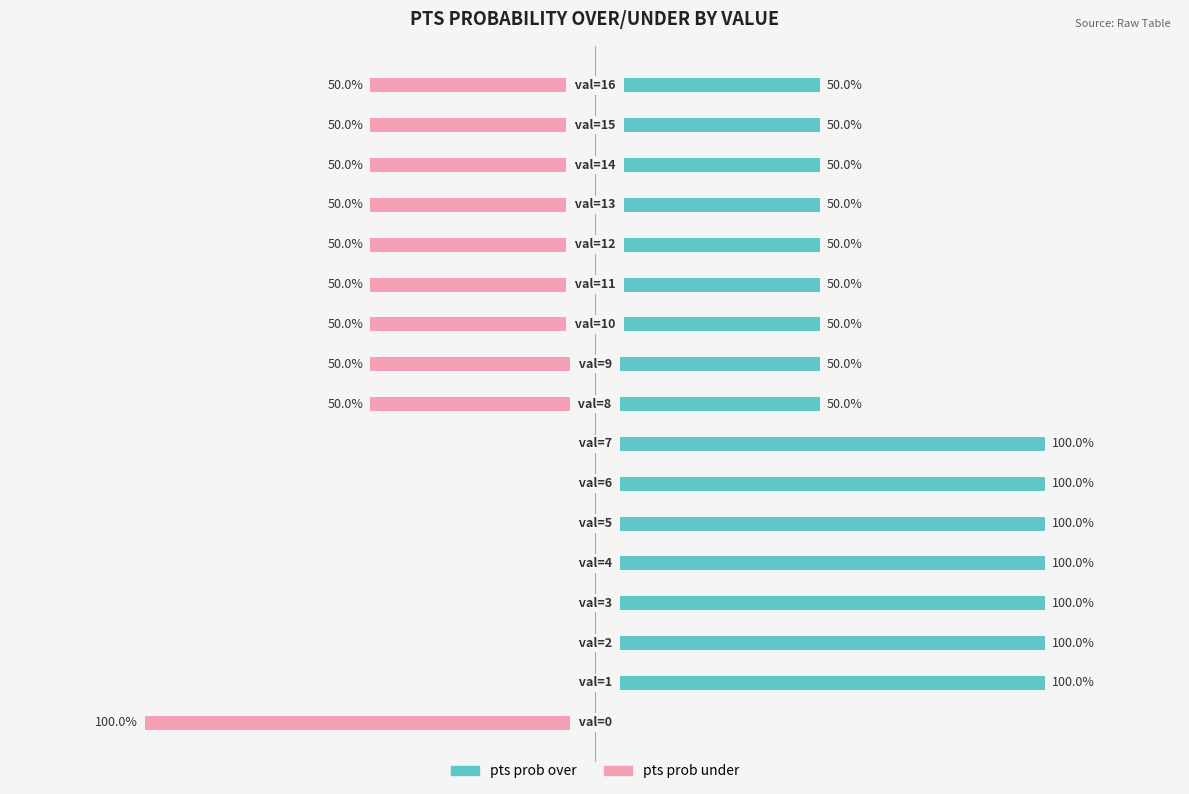

What is the value of the pts prob under bar at the 1st from the left?

-100